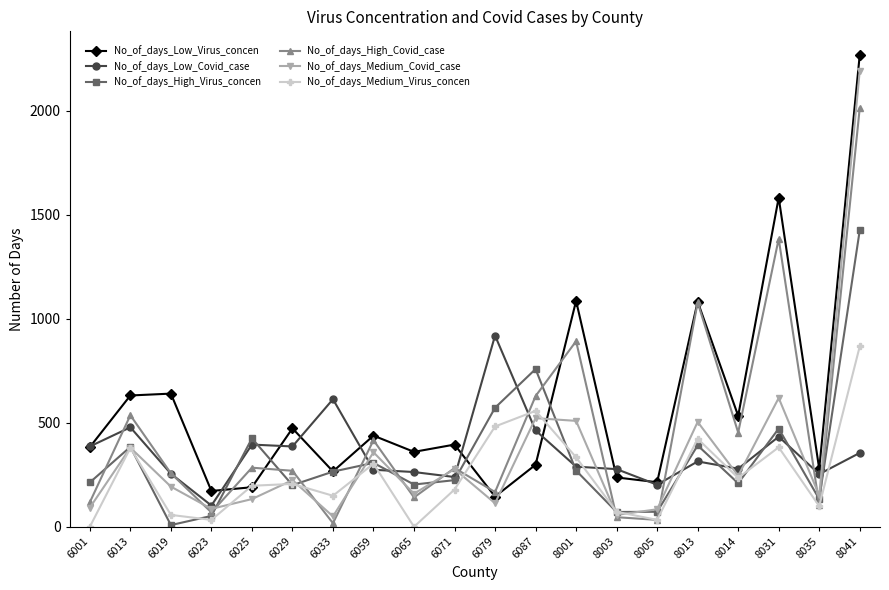

What is the difference between the highest and lowest values at 6023?

139